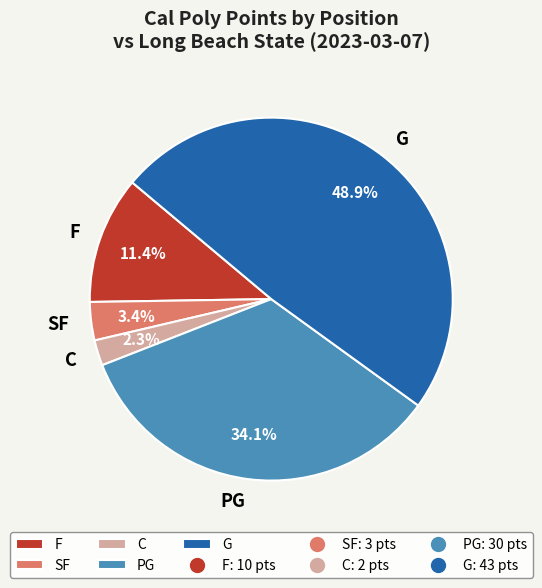

Is there a majority slice in this chart?

No